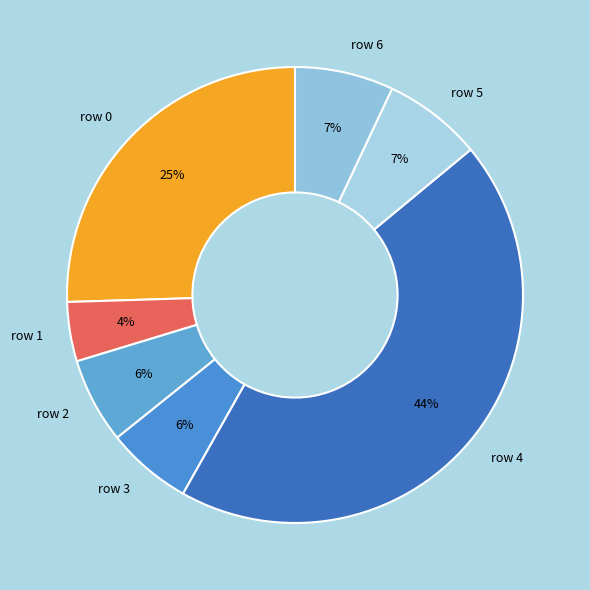

Combined, do row 0 and row 5 account for over 50%?

No